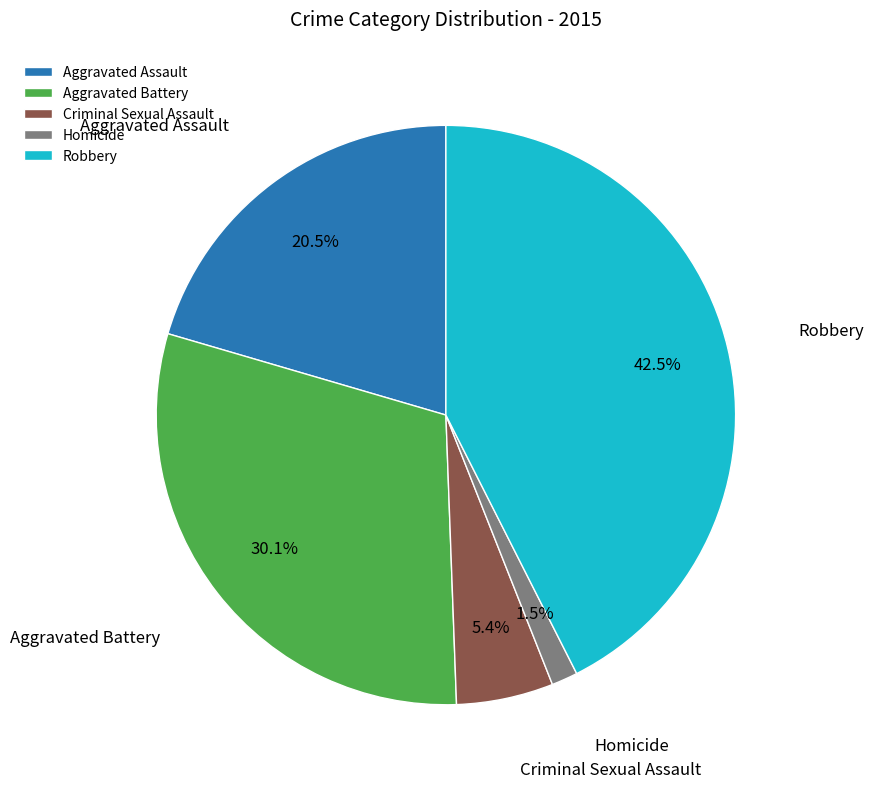

Which slice is the largest?

Robbery